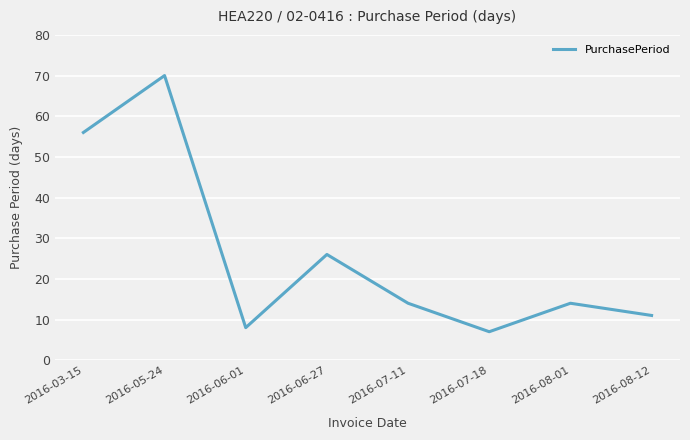

At which category does the data reach its first local peak?

2016-05-24